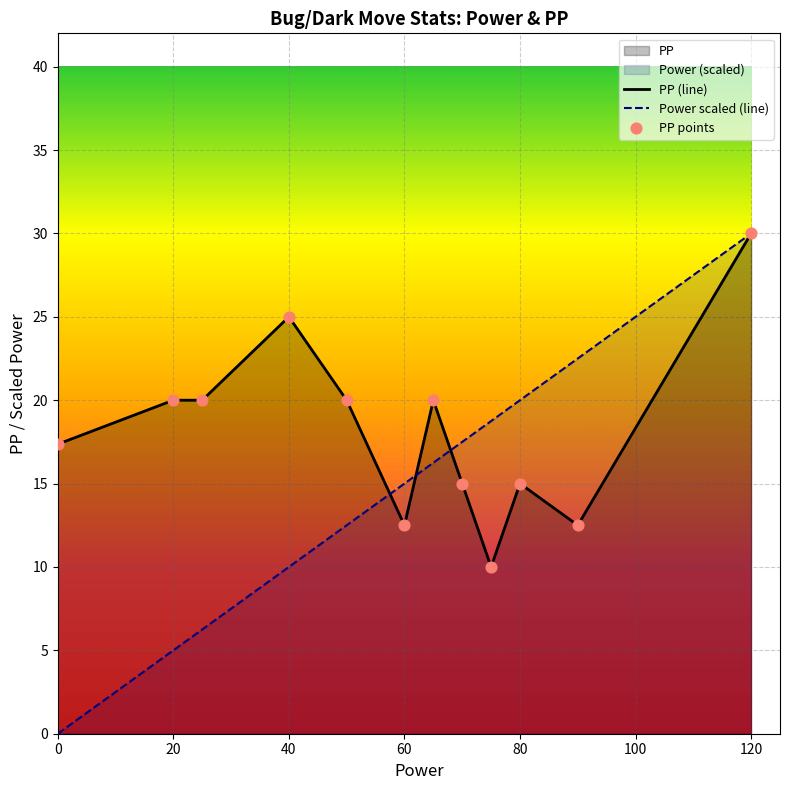

Which series has the widest spread of Y values?

Power scaled (line)